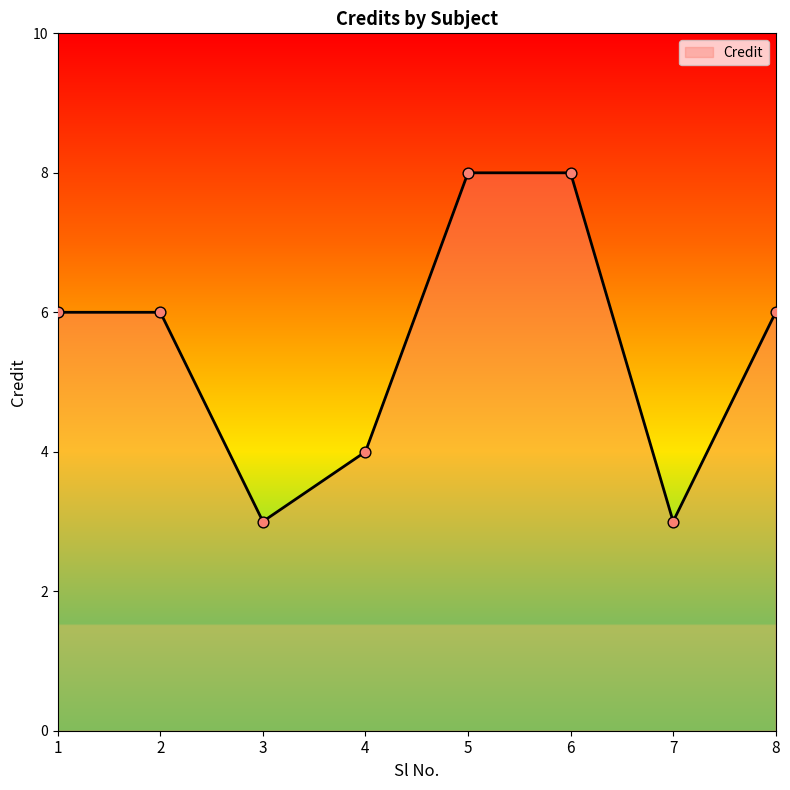

Between 7 and 8, which is larger?

8